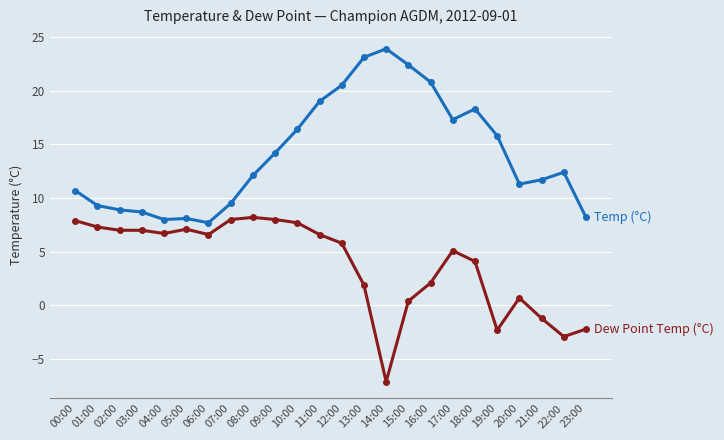

What is the total value across all series at 13:00?

25.0